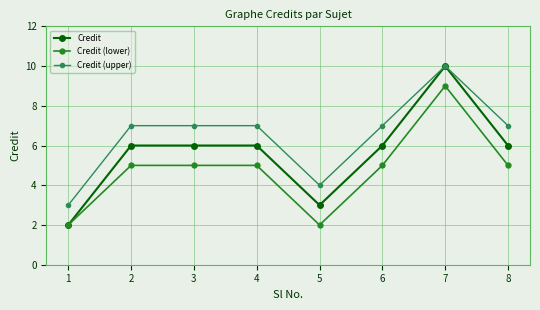

What is the difference between the maximum and minimum values in the Credit (lower) series?

7